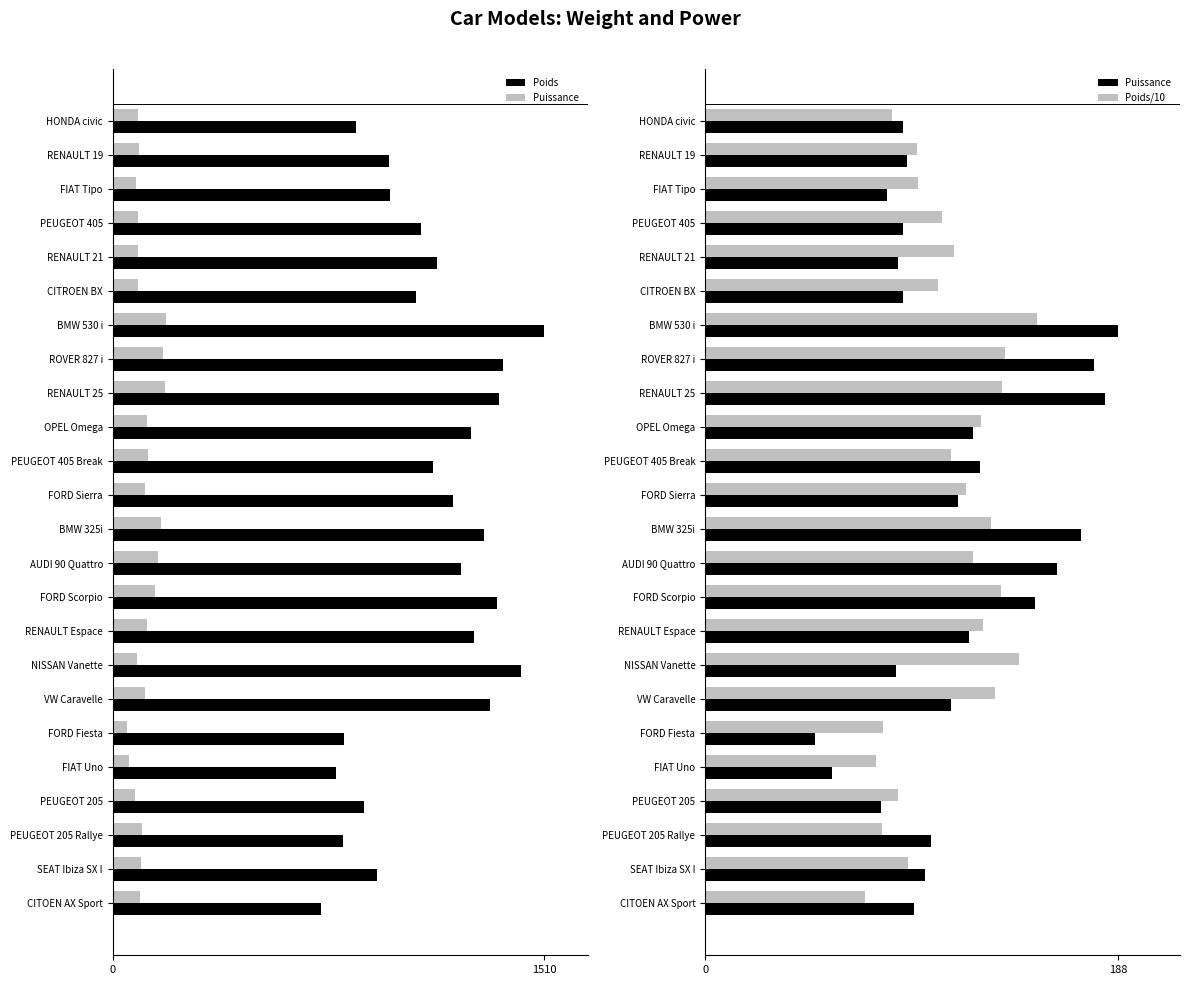

Rank the series by their maximum value, from lowest to highest.

Poids/10, Puissance, Poids